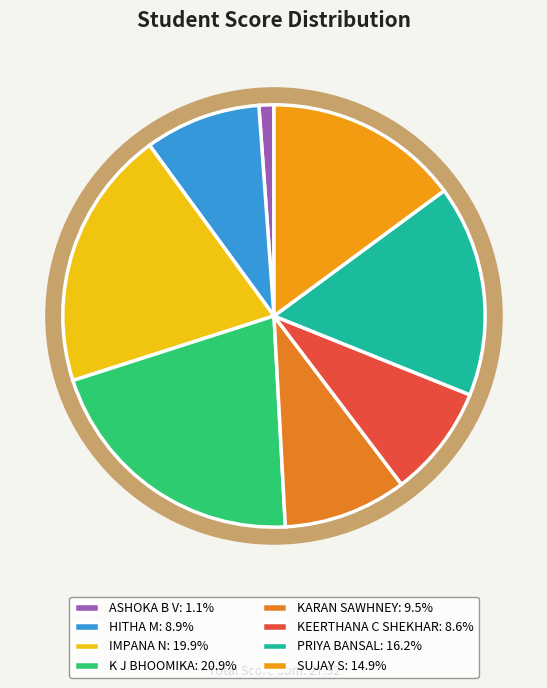

To the nearest percent, what portion does ASHOKA B V represent?

1%